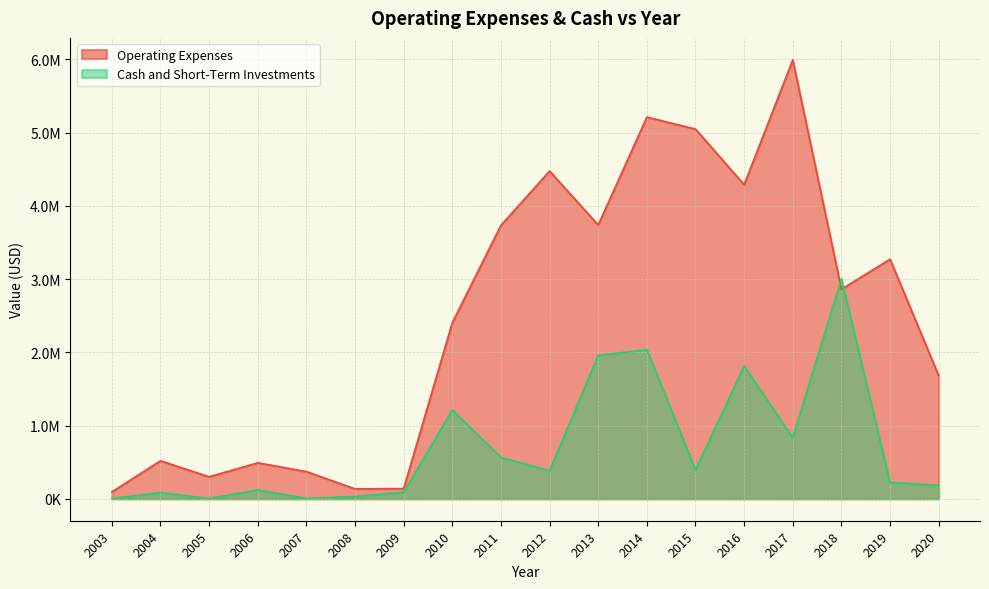

Read the Cash and Short-Term Investments value at 2005.

3689